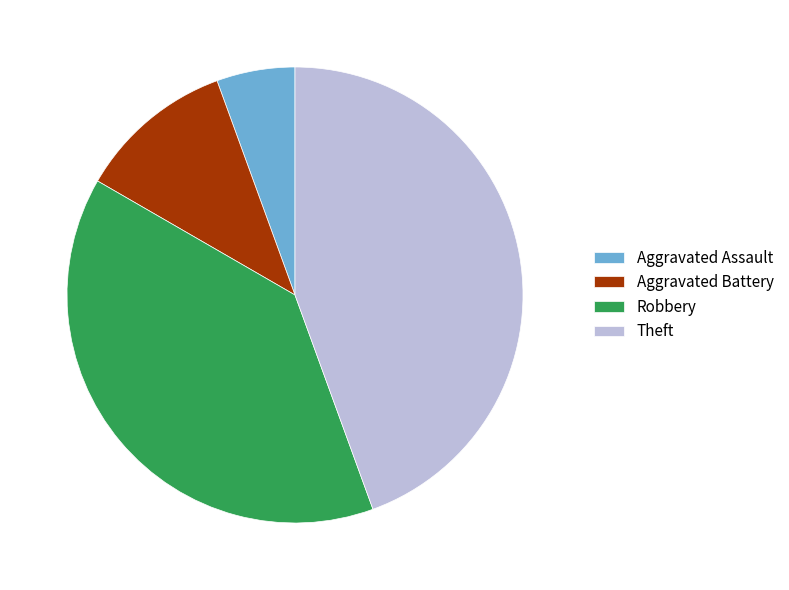

Rank the categories by value from lowest to highest.

Aggravated Assault, Aggravated Battery, Robbery, Theft